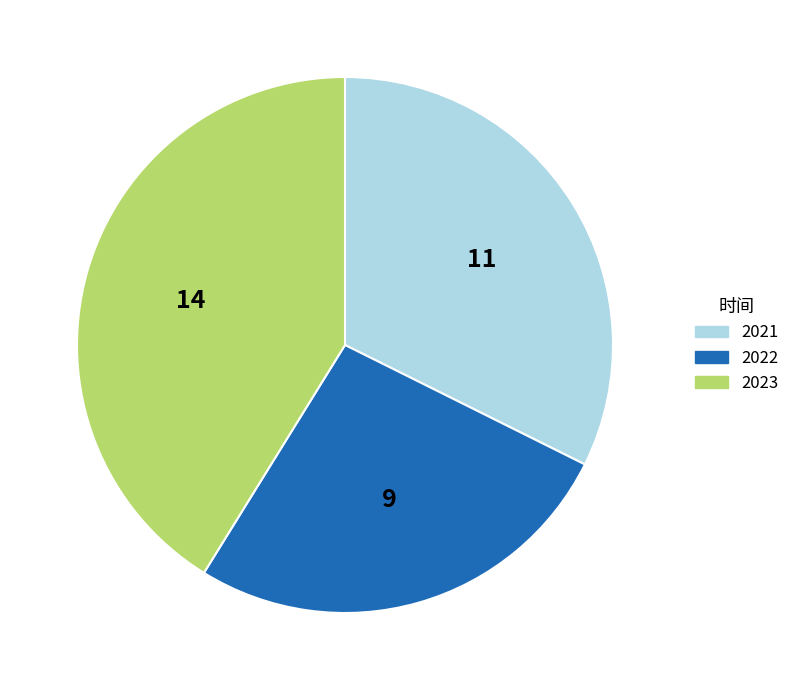

What is the ratio of the value at 2022 to the value at 2021?

0.8